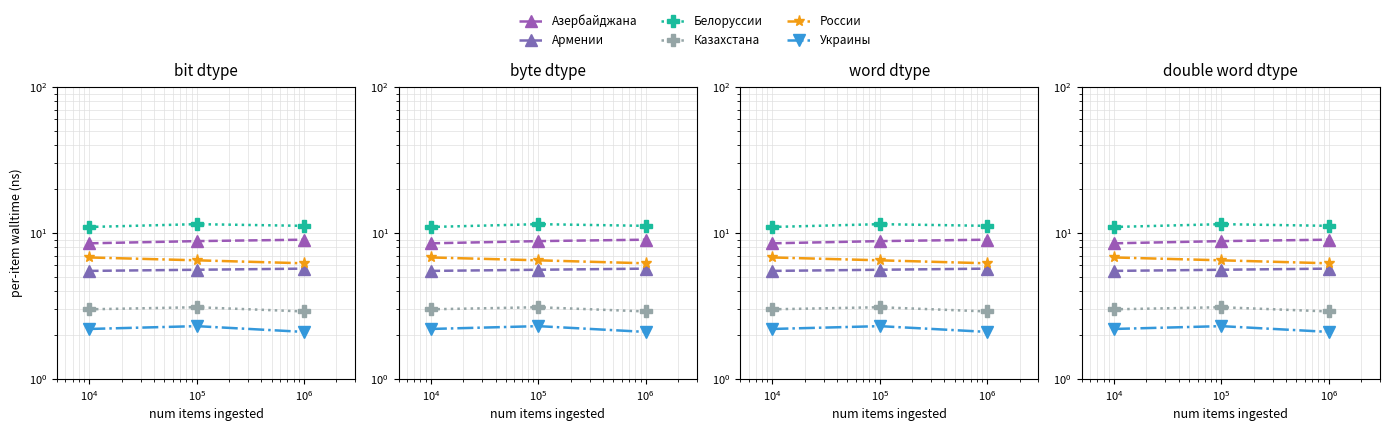

What is the smallest value displayed?

2.1